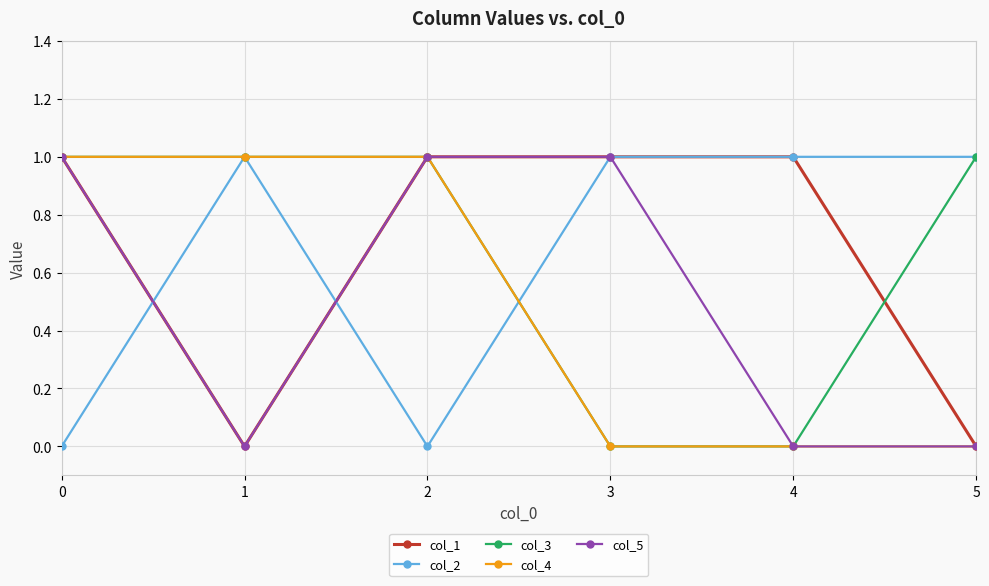

How many lines are shown in the chart?

5